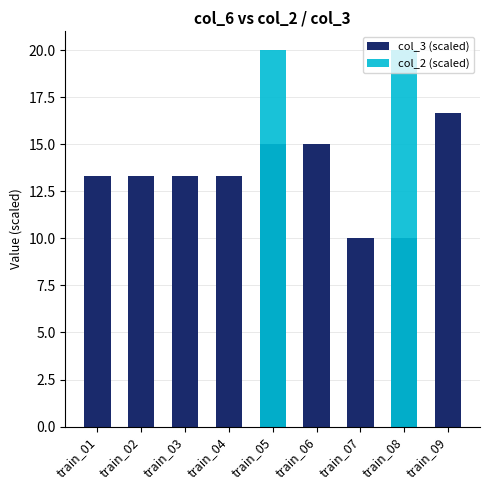

Between train_04 and train_05, which is larger?

train_05